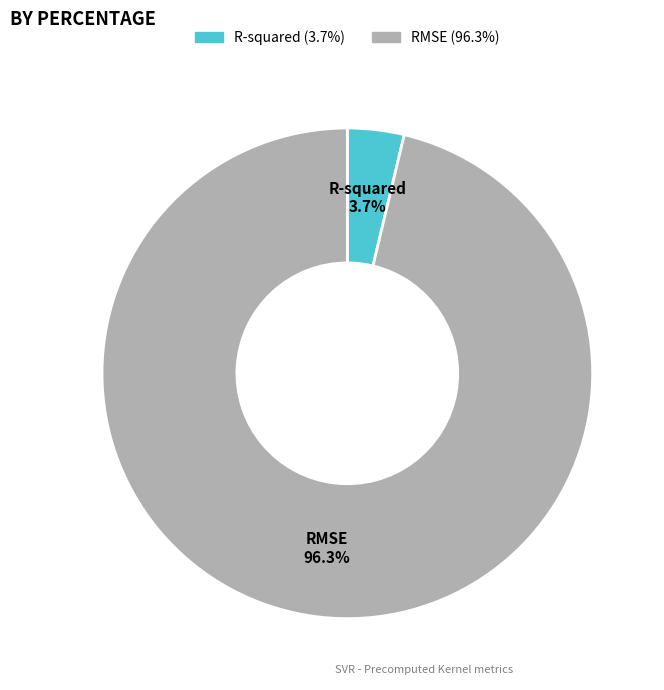

Which has a higher value, R-squared (3.7%) or RMSE (96.3%)?

RMSE (96.3%)